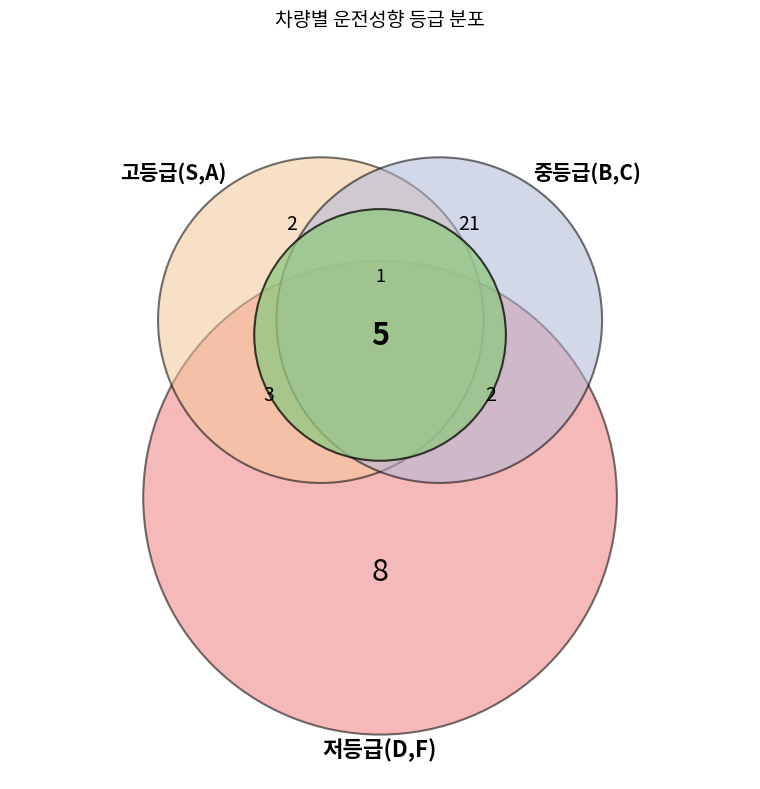

To the nearest percent, what is the combined percentage of A and C?

39%